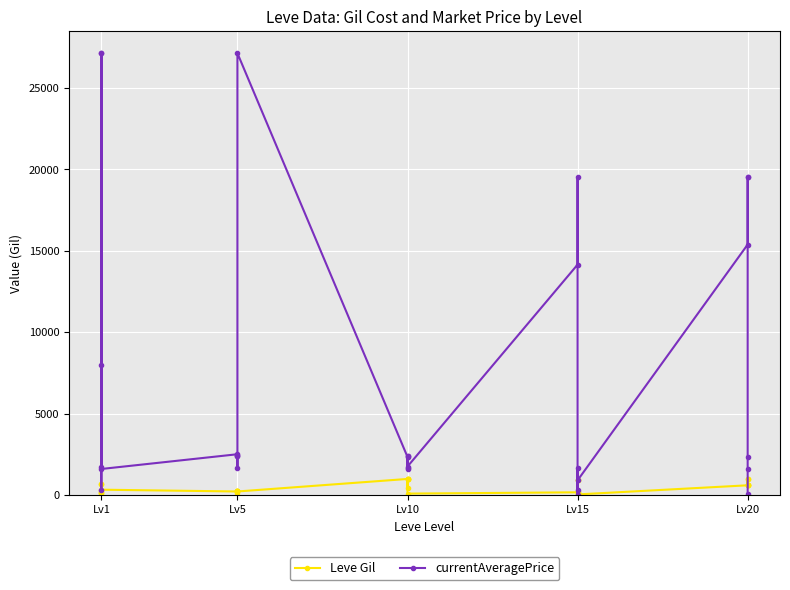

Which series has the largest total across all categories?

currentAveragePrice